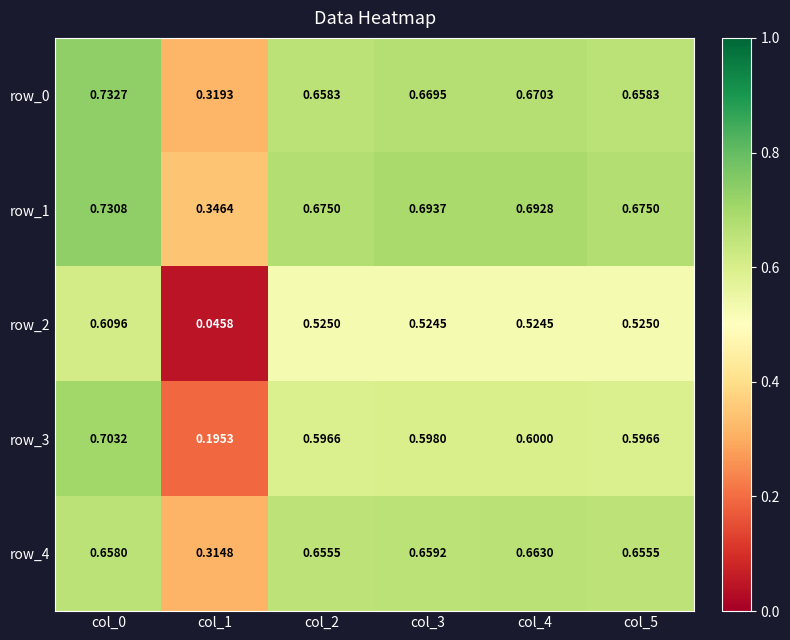

Count the number of data series in this chart.

5